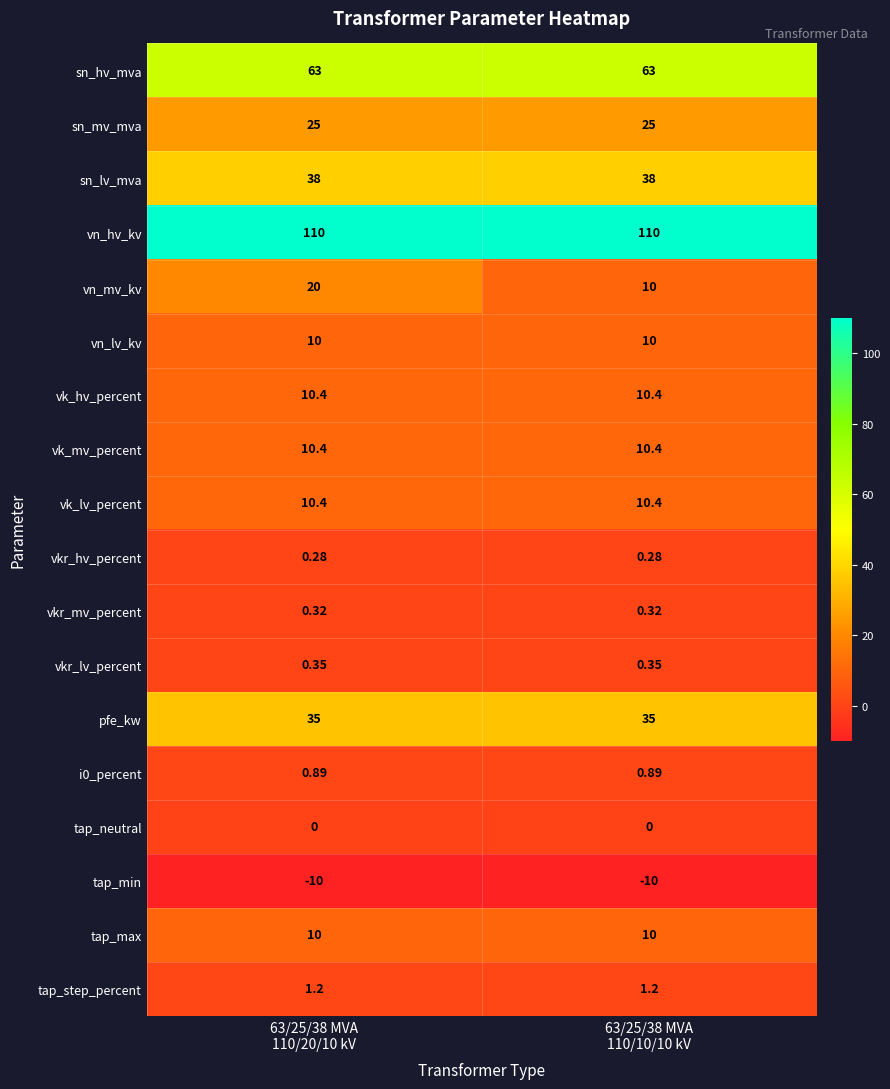

Which series has the largest range (max minus min)?

vn_mv_kv